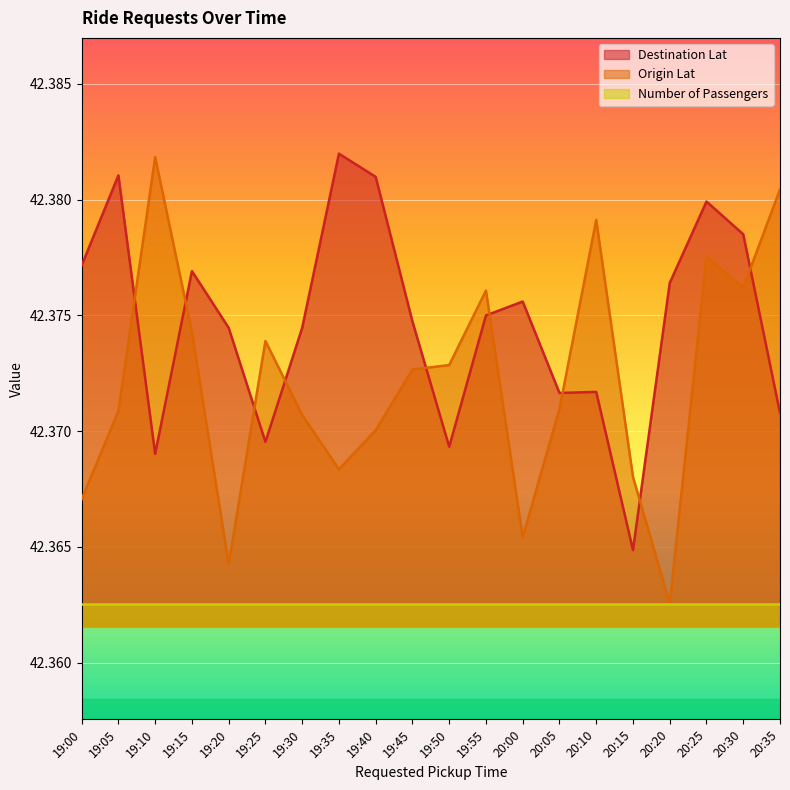

Which series has the widest spread of values?

Origin Lat